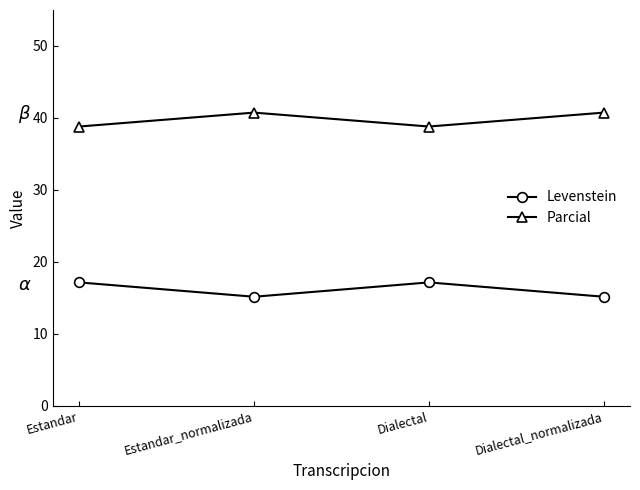

What is the label of the 2nd point from the left?

Estandar_normalizada